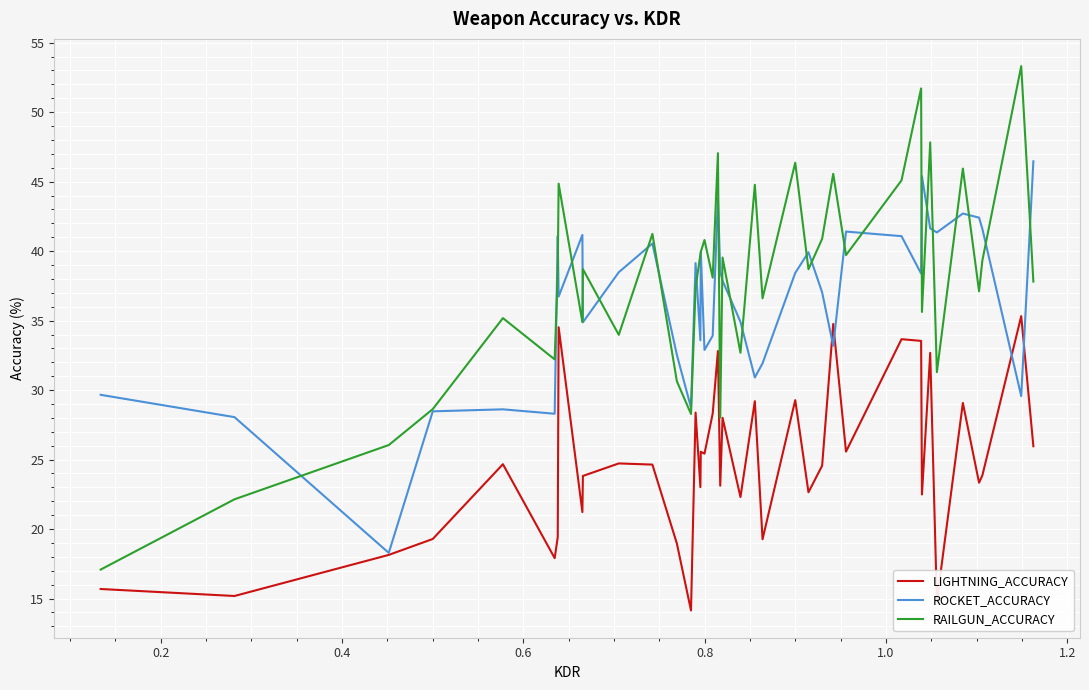

Rank the series by their maximum value, from highest to lowest.

RAILGUN_ACCURACY, ROCKET_ACCURACY, LIGHTNING_ACCURACY